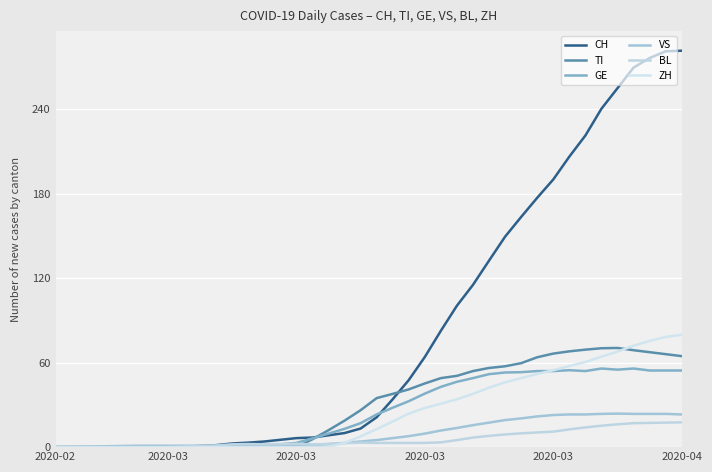

Count the number of data series in this chart.

6